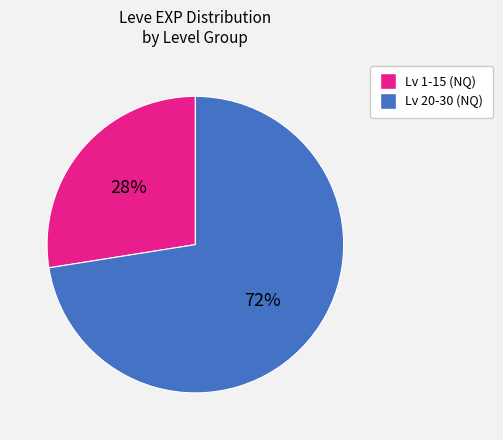

To the nearest percent, what is the average slice percentage?

50%